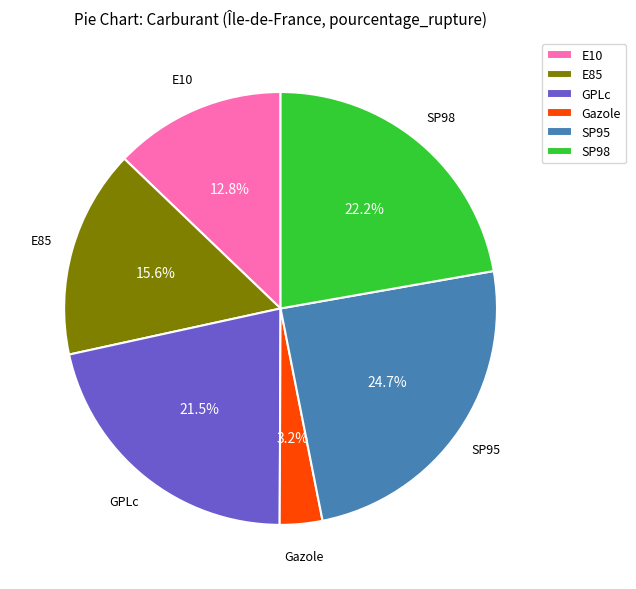

Which has a higher value, GPLc or E10?

GPLc